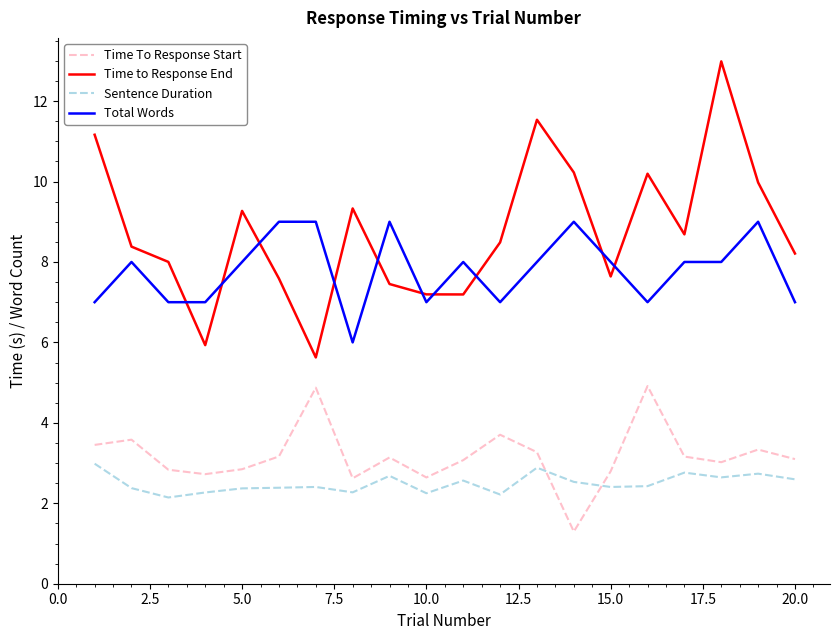

What is the smallest value displayed?

1.3